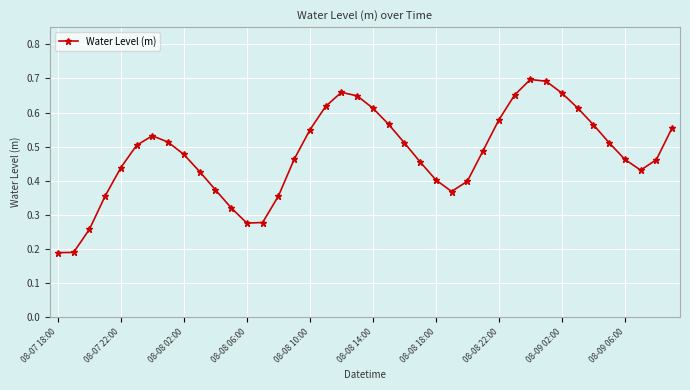

Does the chart have visible grid lines?

Yes